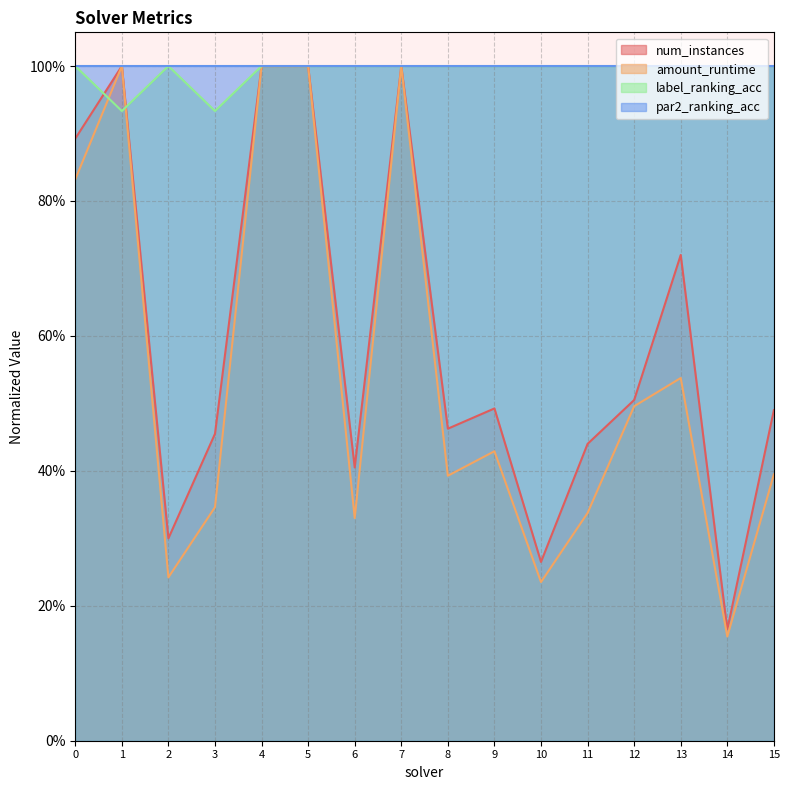

At how many categories does at least one series exceed 0?

16